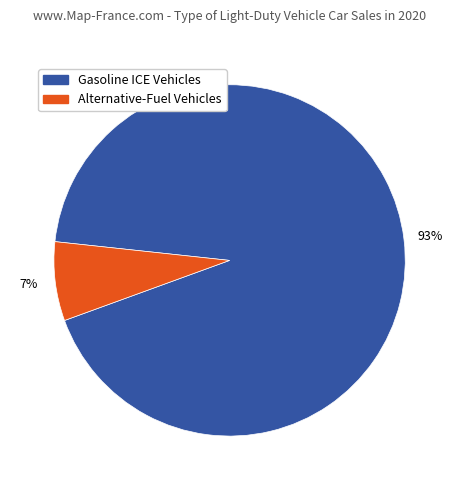

To the nearest percent, what is the average slice percentage?

50%